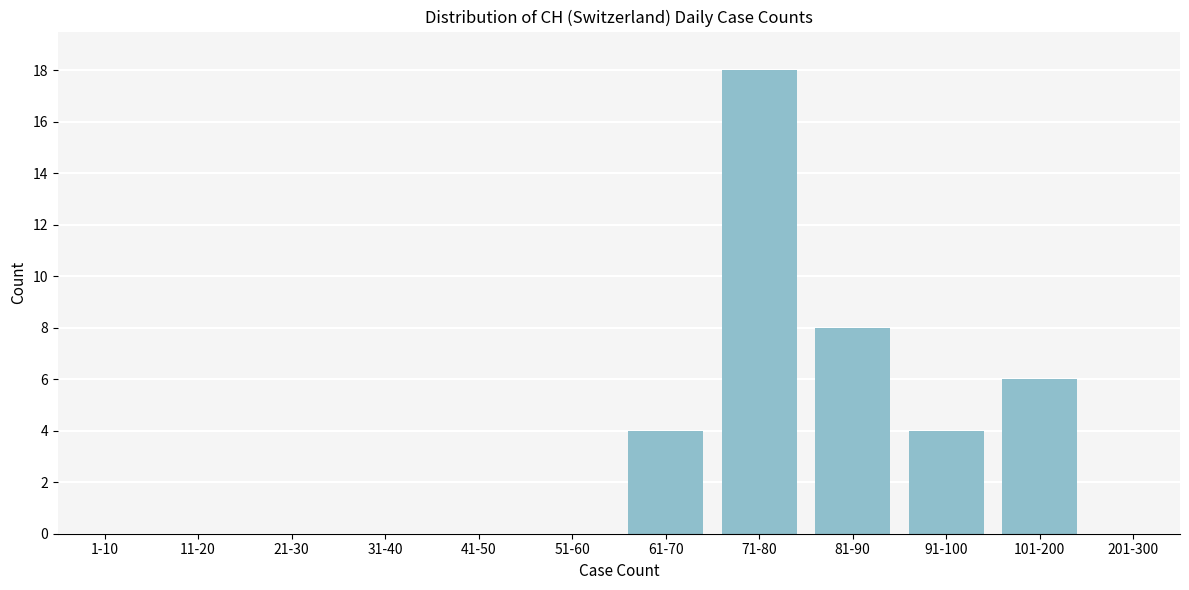

Reading left to right, what are all the values shown in this chart?

1-10=0	11-20=0	21-30=0	31-40=0	41-50=0	51-60=0	61-70=4	71-80=18	81-90=8	91-100=4	101-200=6	201-300=0